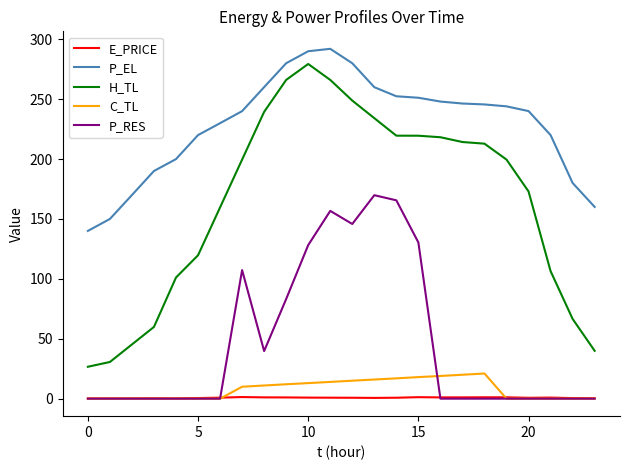

Which series has the widest spread of values?

H_TL